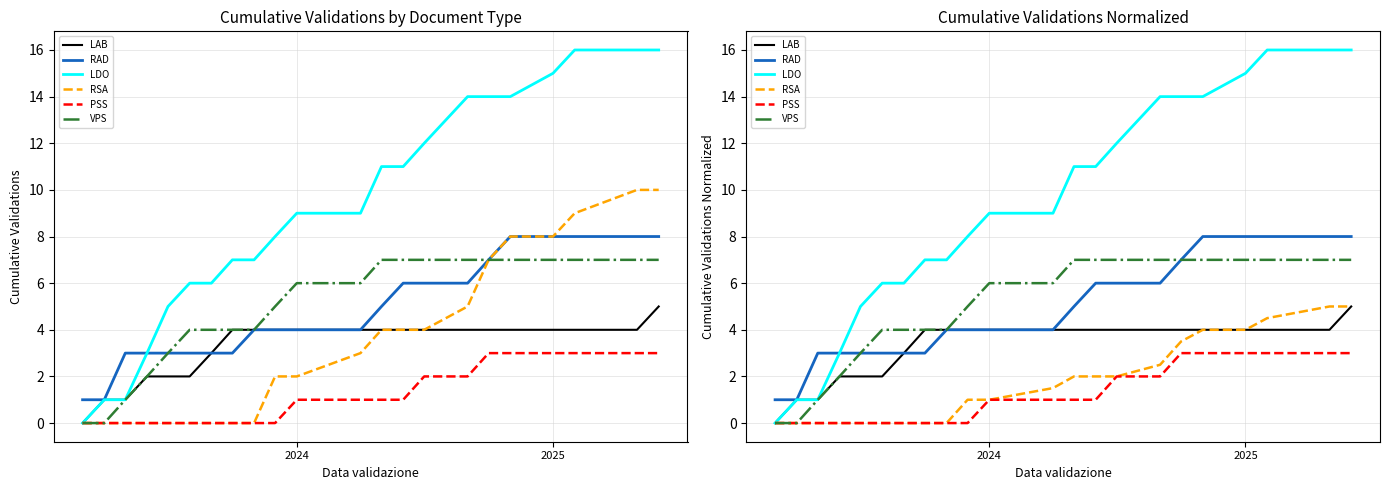

How many lines are shown in the chart?

6